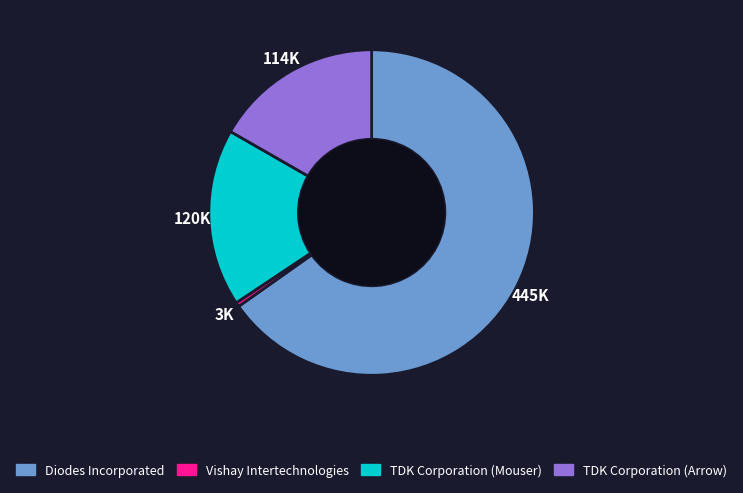

Is the sum of TDK Corporation (Mouser) and Vishay Intertechnologies greater than half?

No